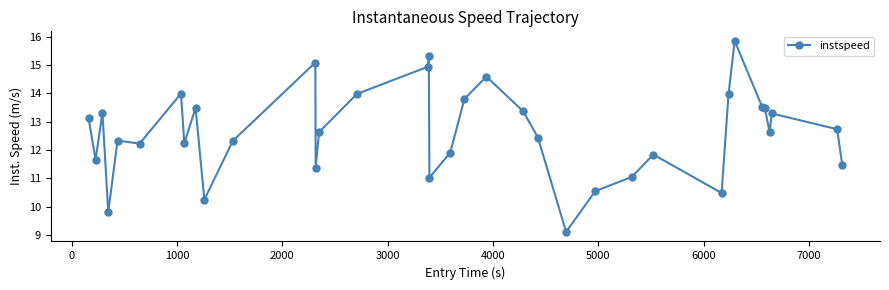

What is the value of the 13th point from the left?

11.4